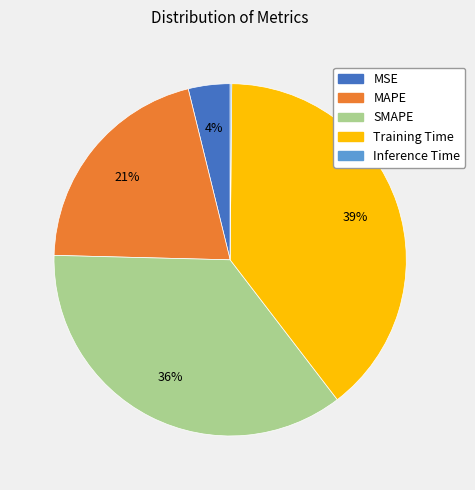

Is MAPE the majority of the pie?

No